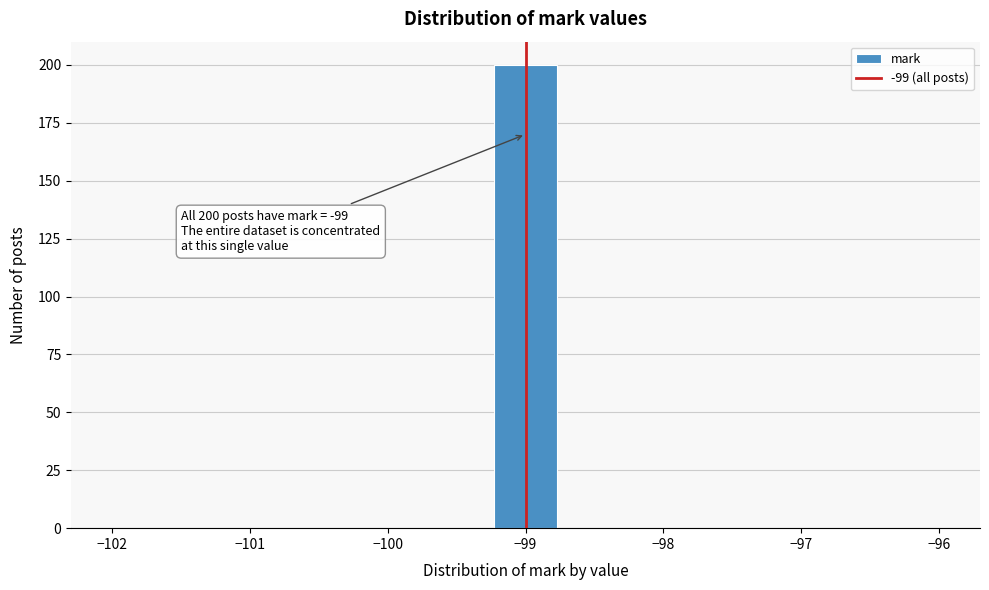

Over which range of the x-axis is the bar tallest?

-99.2 to -98.8